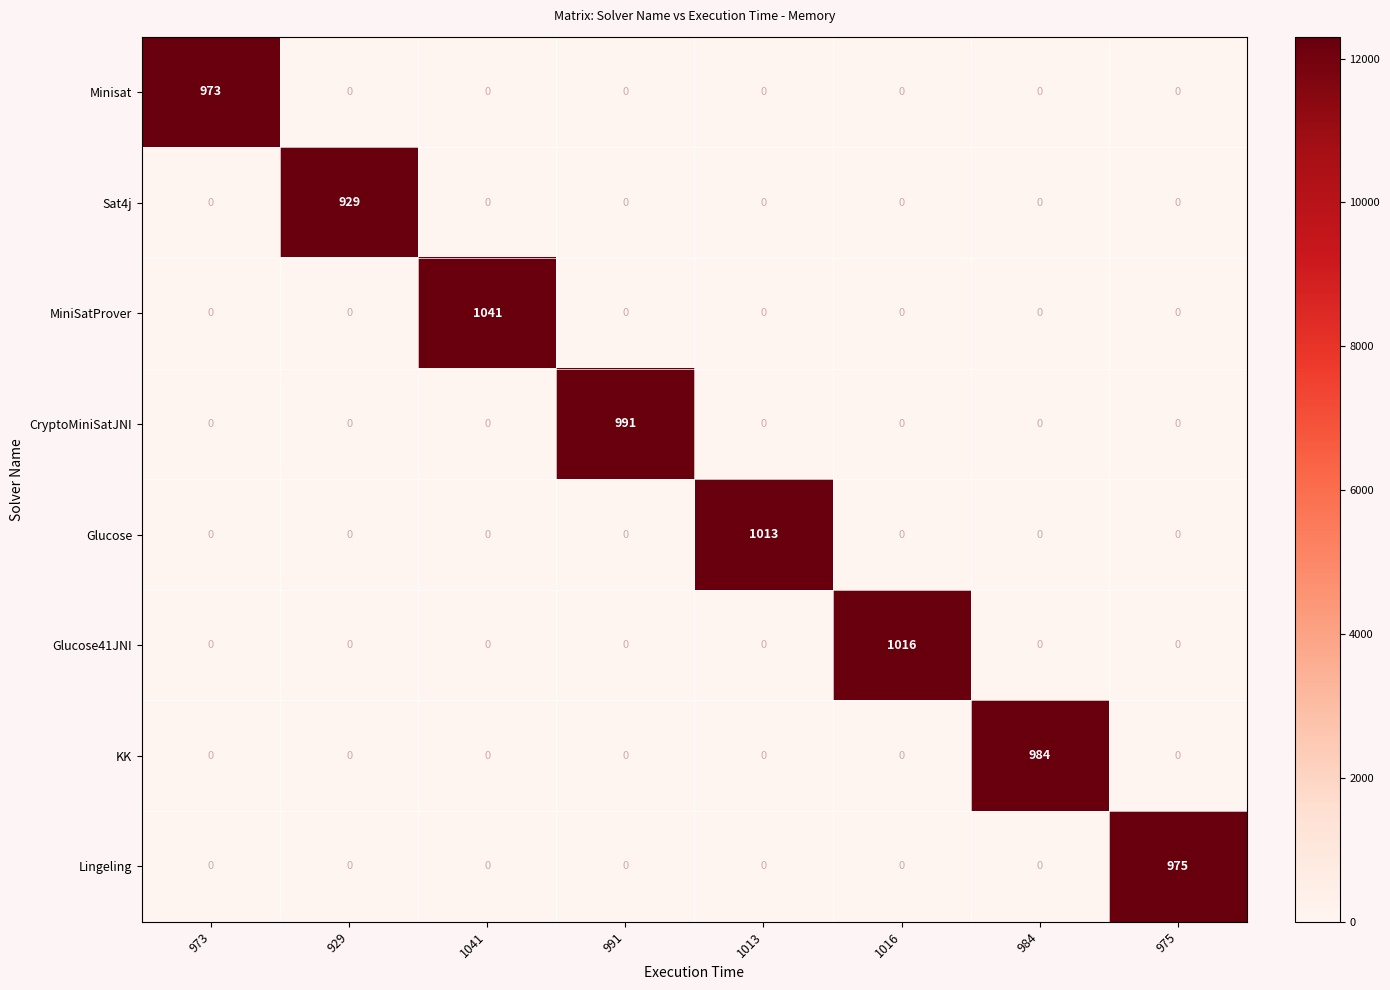

What is the difference between the maximum and minimum values in the Minisat series?

973